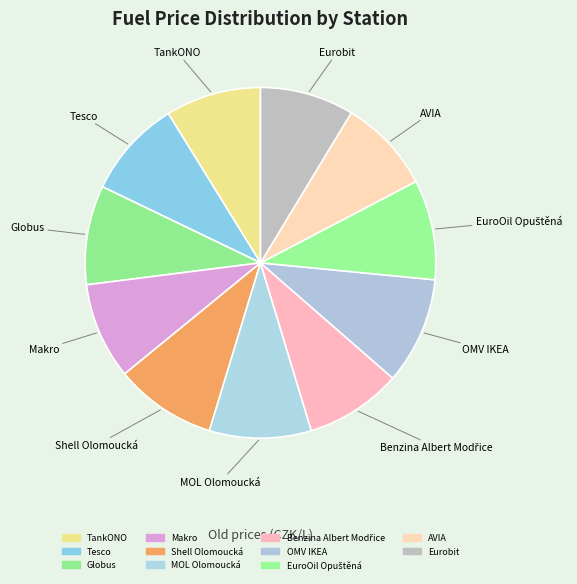

Count the number of slices in the pie.

11